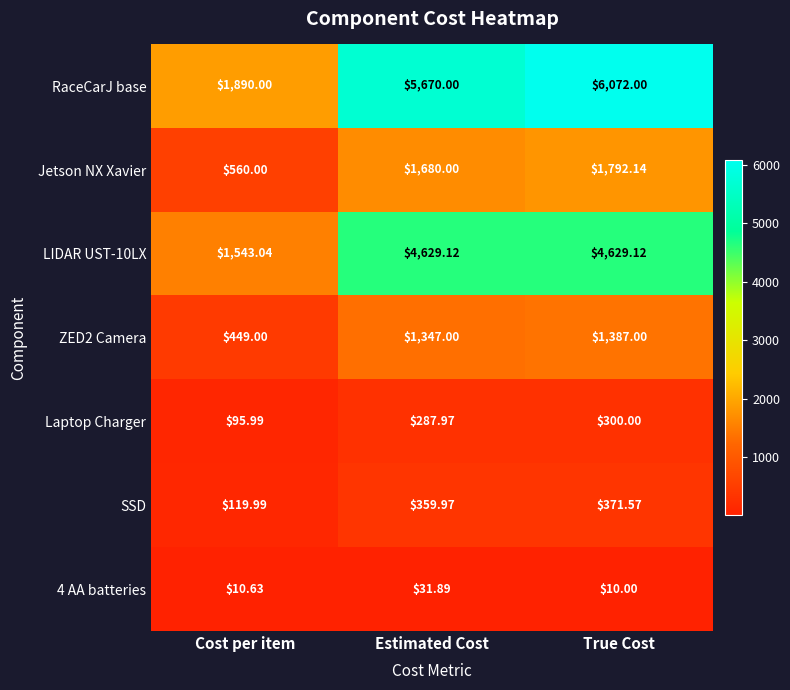

Which label corresponds to the largest value in the chart?

True Cost